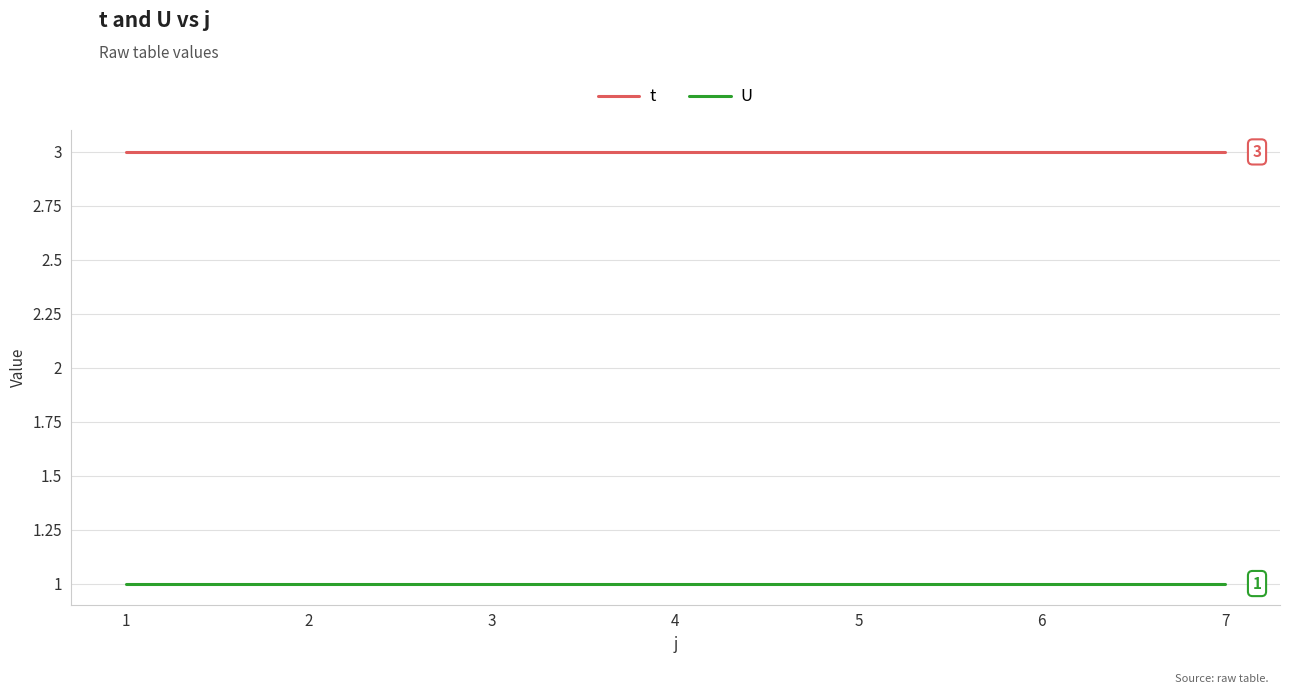

Does the chart have visible grid lines?

Yes